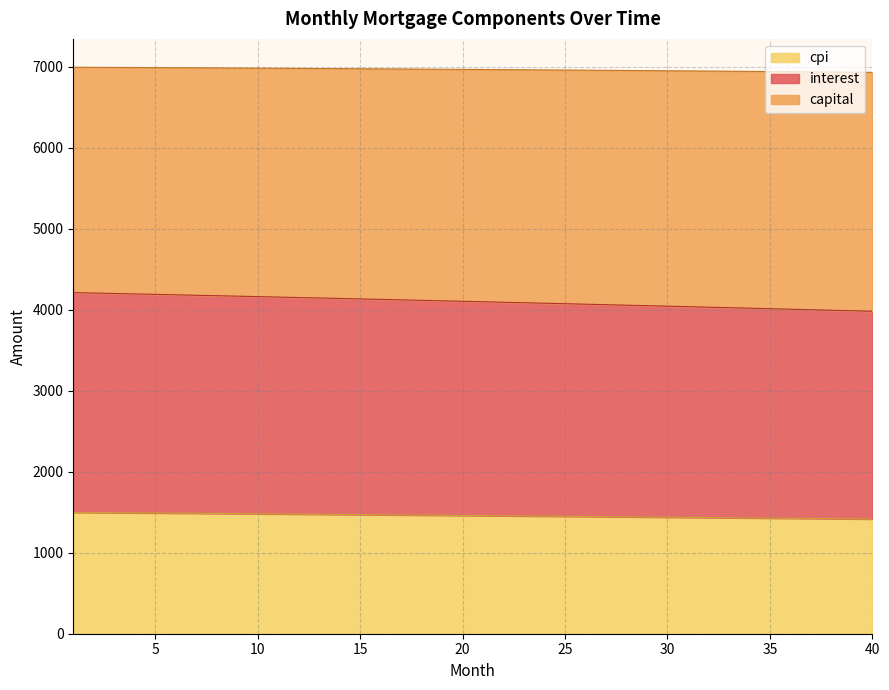

Is it true that interest equals 2731.9 at 38?

False